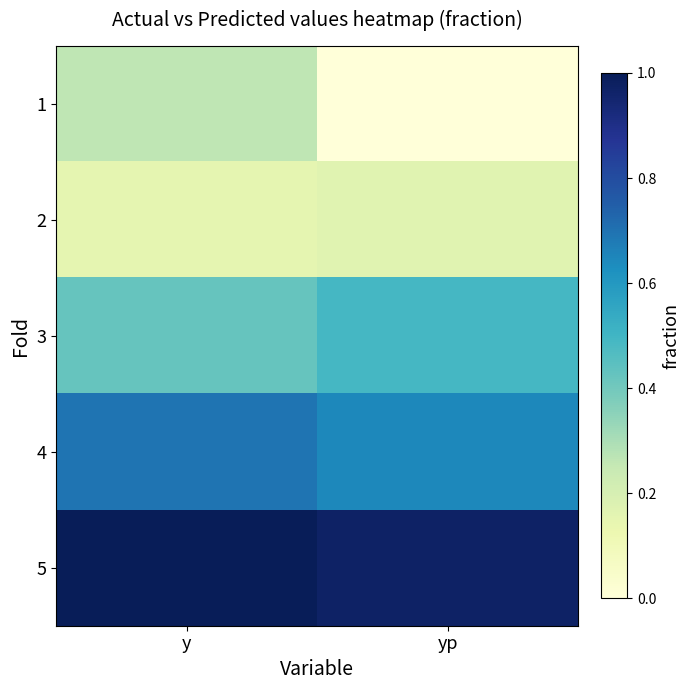

Reading right to left, what are all the values shown in this chart?

1: yp=0.0	y=0.3
2: yp=0.2	y=0.2
3: yp=0.5	y=0.4
4: yp=0.6	y=0.7
5: yp=1.0	y=1.0